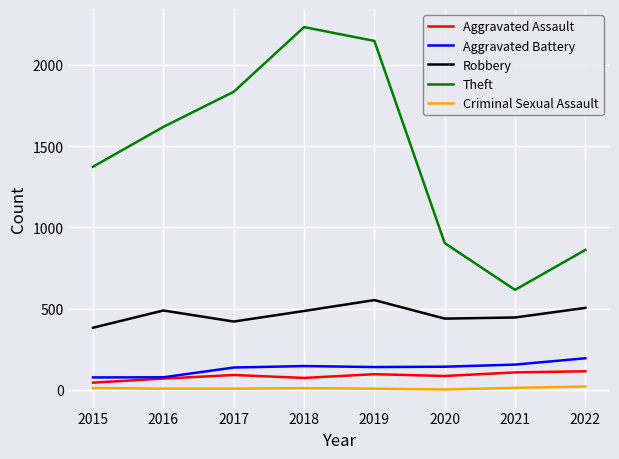

Which series has the largest total across all categories?

Theft